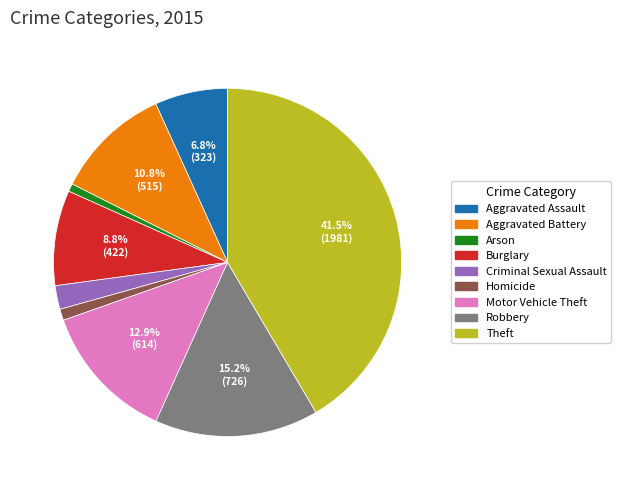

How many slices are in this pie chart?

9